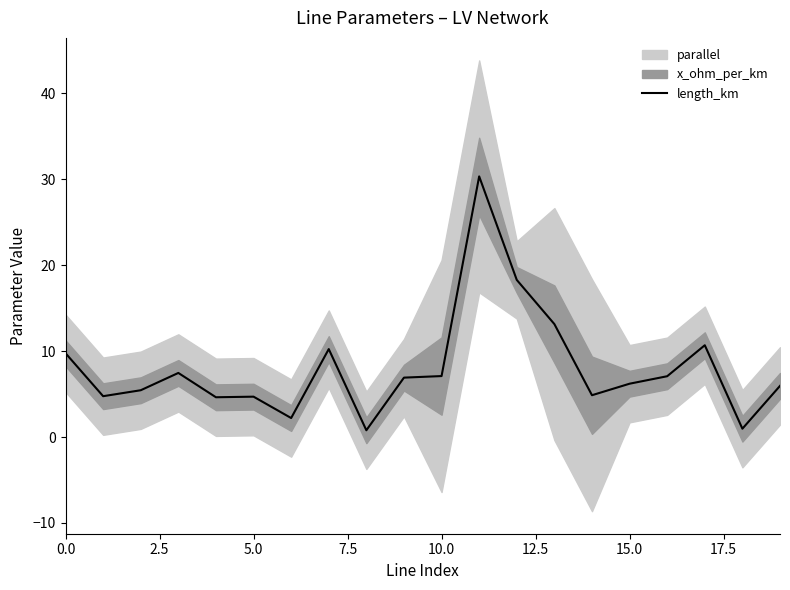

What is the highest value of the length_km series?

30.3